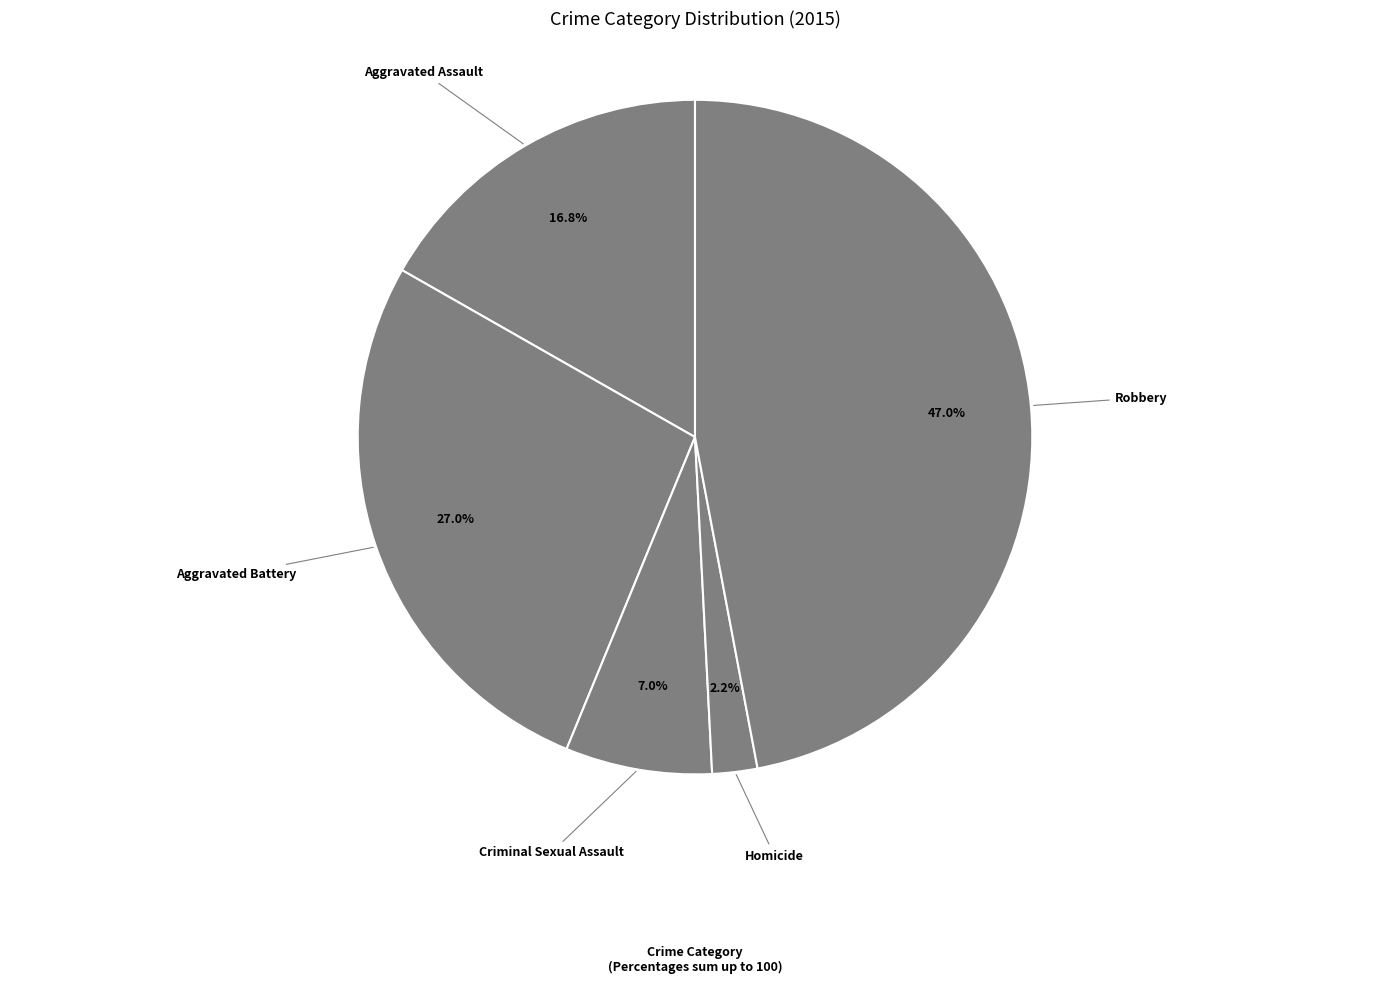

Which slice is the largest?

Robbery